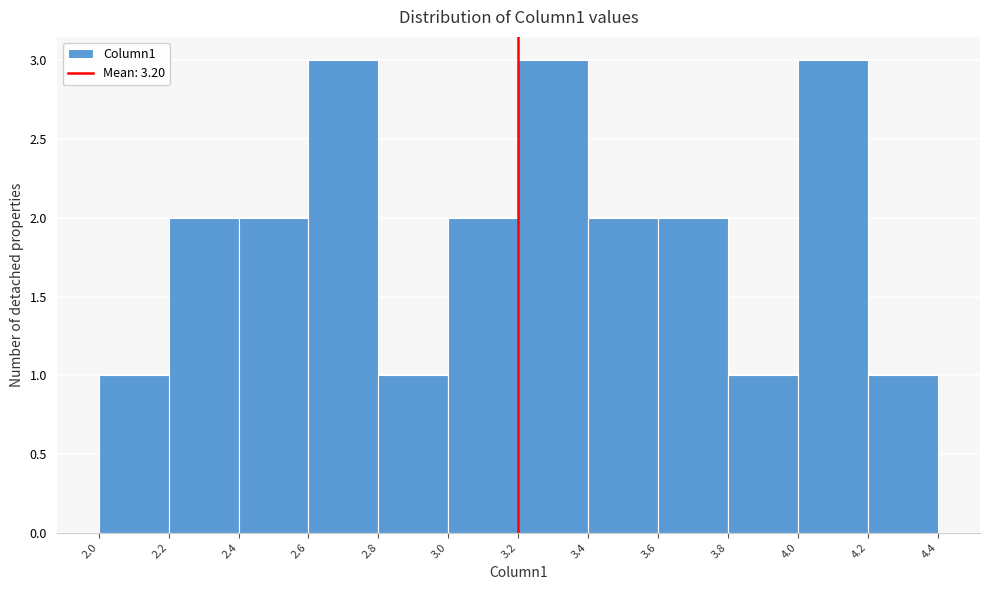

Reading left to right, list every bar in this chart as the range it spans on the x-axis followed by its height. The values are not printed on the chart, so give them approximately, as read against the axis.

2.0 to 2.2: 1
2.2 to 2.4: 2
2.4 to 2.6: 2
2.6 to 2.8: 3
2.8 to 3.0: 1
3.0 to 3.2: 2
3.2 to 3.4: 3
3.4 to 3.6: 2
3.6 to 3.8: 2
3.8 to 4.0: 1
4.0 to 4.2: 3
4.2 to 4.4: 1